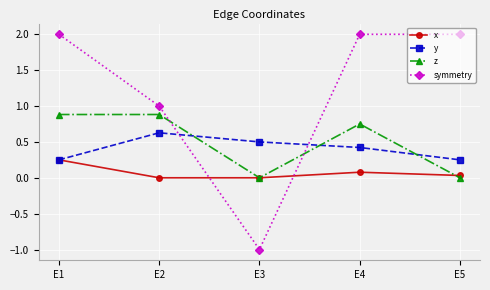

Which label corresponds to the smallest value in the chart?

E3